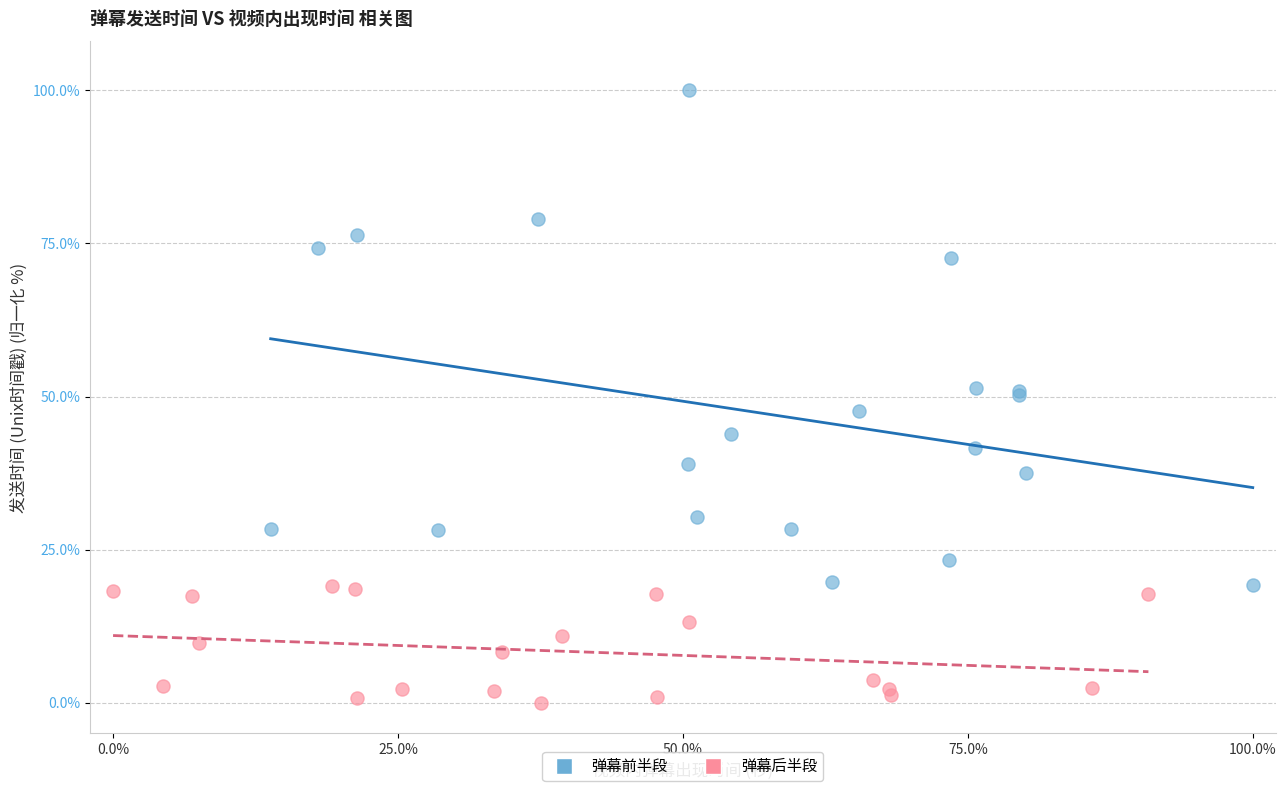

Which series contains the highest Y value?

弹幕前半段